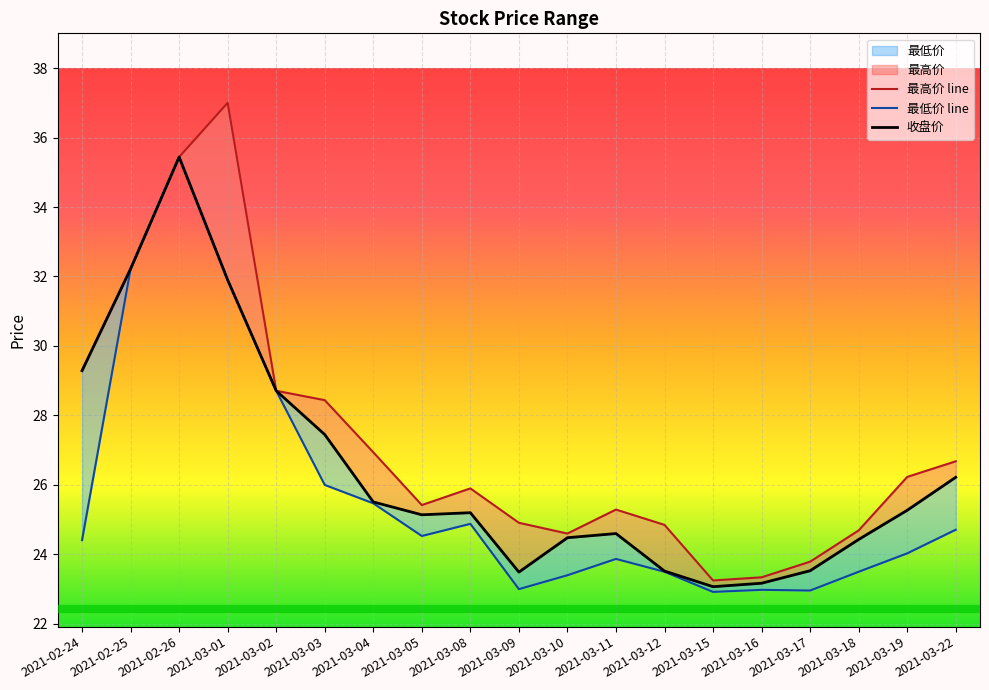

What is the sum of all 最低价 values?

488.4